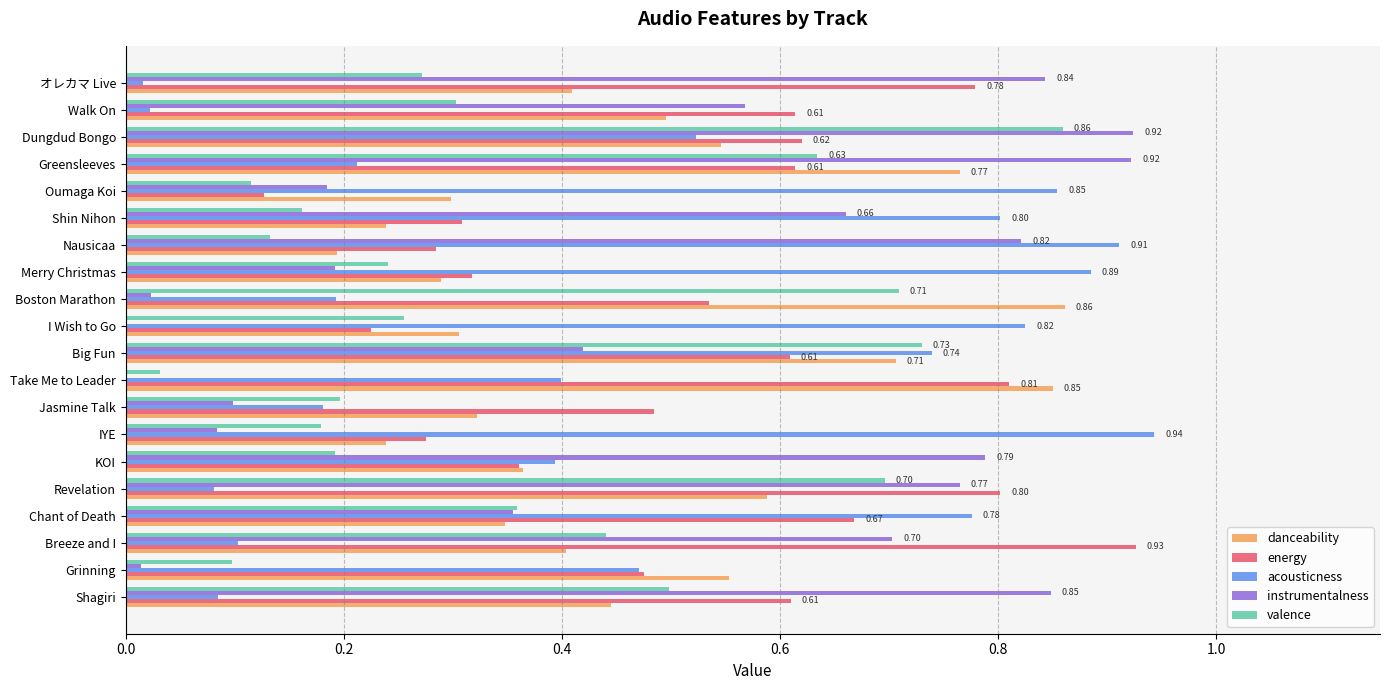

Between Shin Nihon and Oumaga Koi, which series saw the biggest shift?

instrumentalness